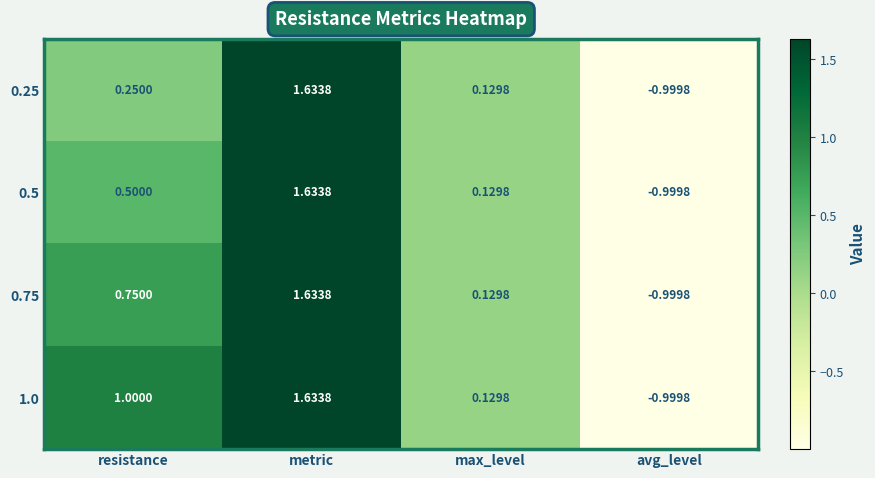

How many positive values does the 1.0 series have?

3